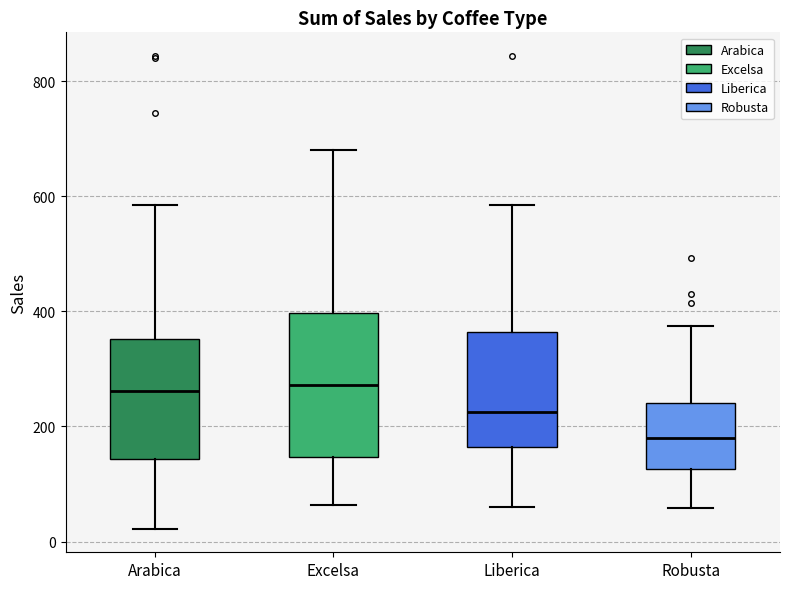

Comparing the boxes themselves (not the whiskers), which one is the tallest?

Excelsa